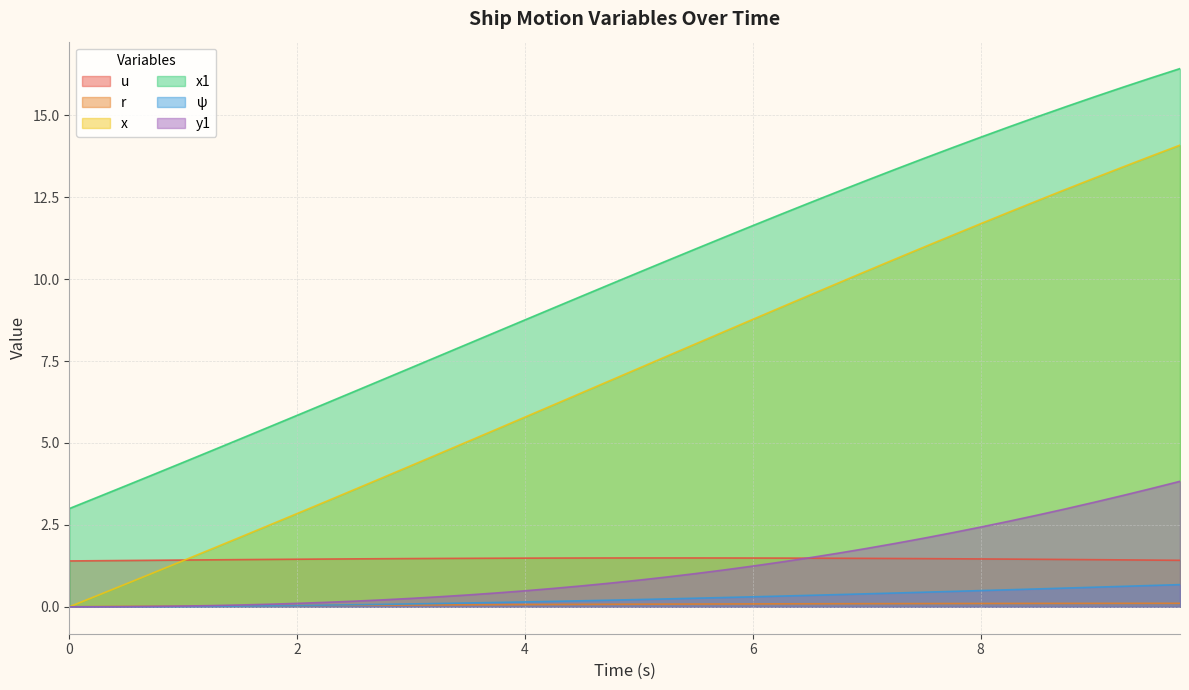

Reading left to right, extract all data points from this chart.

u: 1.4	1.4	1.4	1.4	1.4	1.4	1.4	1.4	1.5	1.5	1.5	1.5	1.5	1.5	1.5	1.5	1.5	1.5	1.5	1.5	1.5	1.5	1.5	1.5	1.5	1.5	1.5	1.5	1.5	1.5	1.5	1.5	1.5	1.5	1.5	1.4	1.4	1.4	1.4	1.4
r: 0.0	0.0	0.0	0.0	0.0	0.0	0.0	0.0	0.0	0.0	0.0	0.1	0.1	0.1	0.1	0.1	0.1	0.1	0.1	0.1	0.1	0.1	0.1	0.1	0.1	0.1	0.1	0.1	0.1	0.1	0.1	0.1	0.1	0.1	0.1	0.1	0.1	0.1	0.1	0.1
x: 0.0	0.3	0.7	1.1	1.4	1.8	2.1	2.5	2.8	3.2	3.6	3.9	4.3	4.7	5.0	5.4	5.8	6.2	6.5	6.9	7.3	7.7	8.0	8.4	8.8	9.1	9.5	9.9	10.2	10.6	11.0	11.3	11.7	12.0	12.4	12.7	13.1	13.4	13.8	14.1
x1: 3.0	3.4	3.7	4.1	4.4	4.8	5.1	5.5	5.8	6.2	6.6	6.9	7.3	7.7	8.0	8.4	8.8	9.1	9.5	9.8	10.2	10.6	10.9	11.3	11.6	12.0	12.3	12.7	13.0	13.4	13.7	14.0	14.3	14.6	15.0	15.3	15.6	15.9	16.1	16.4
psi: 0.0	0.0	0.0	0.0	0.0	0.0	0.0	0.0	0.0	0.1	0.1	0.1	0.1	0.1	0.1	0.1	0.1	0.2	0.2	0.2	0.2	0.2	0.3	0.3	0.3	0.3	0.4	0.4	0.4	0.4	0.4	0.5	0.5	0.5	0.5	0.6	0.6	0.6	0.7	0.7
y1: 0.0	0.0	0.0	0.0	0.0	0.0	0.1	0.1	0.1	0.1	0.2	0.2	0.3	0.3	0.4	0.4	0.5	0.6	0.6	0.7	0.8	0.9	1.0	1.1	1.2	1.4	1.5	1.6	1.8	1.9	2.1	2.3	2.4	2.6	2.8	3.0	3.2	3.4	3.6	3.8